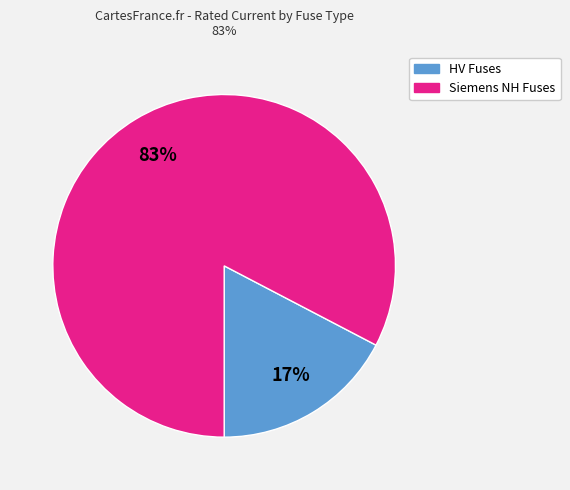

To the nearest percent, what is the average slice percentage?

50%